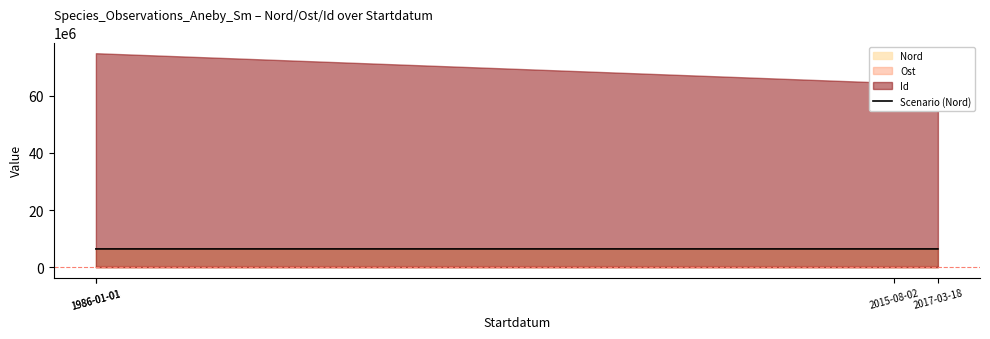

Read the value at 2017-03-18.

6412237.9